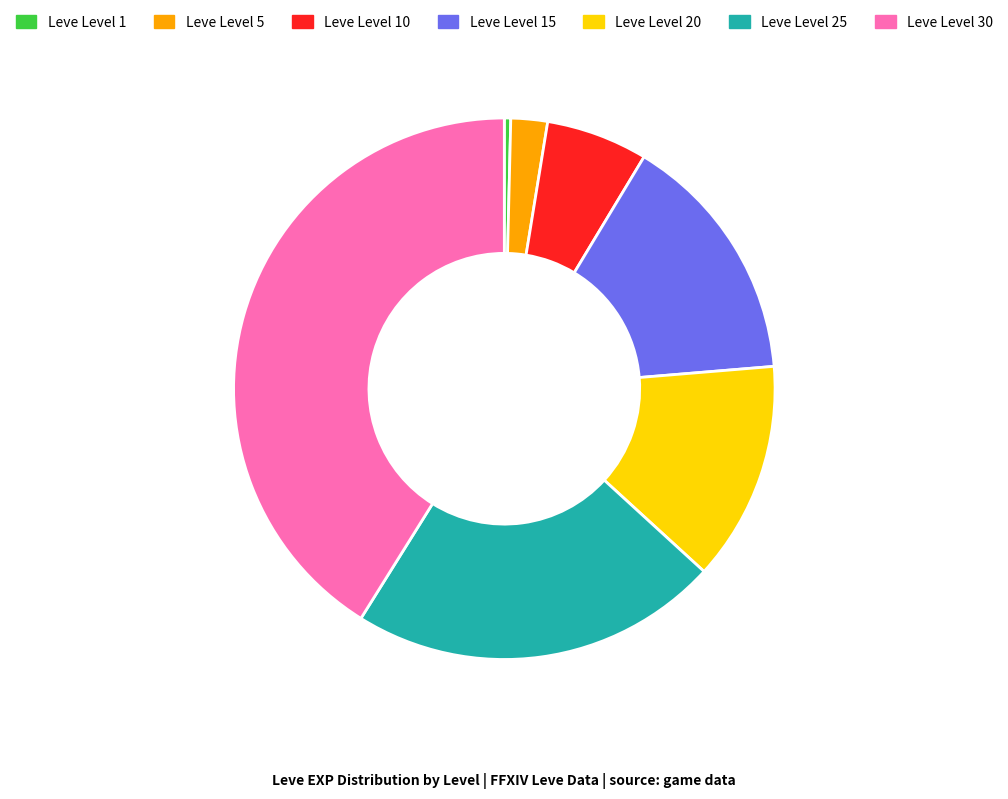

Is there a majority slice in this chart?

No